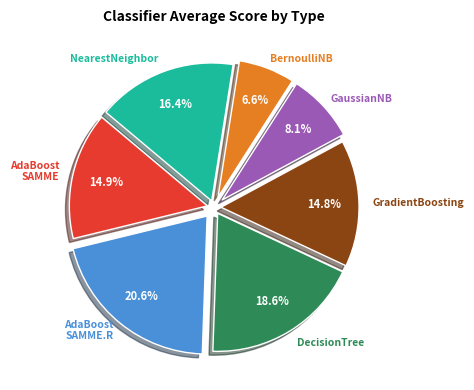

Is there any slice that represents more than half of the pie?

No